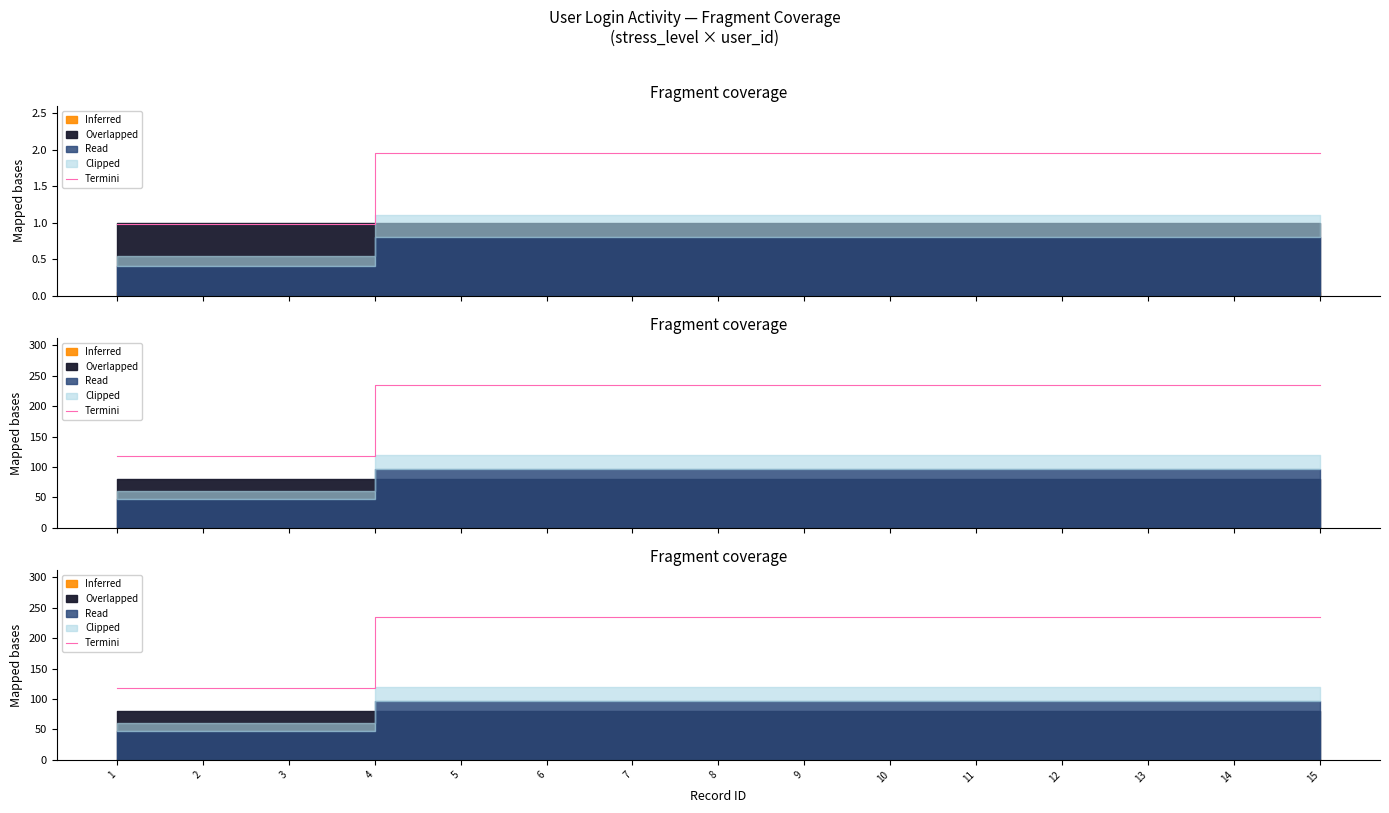

Does the chart display data point markers on the line(s)?

No